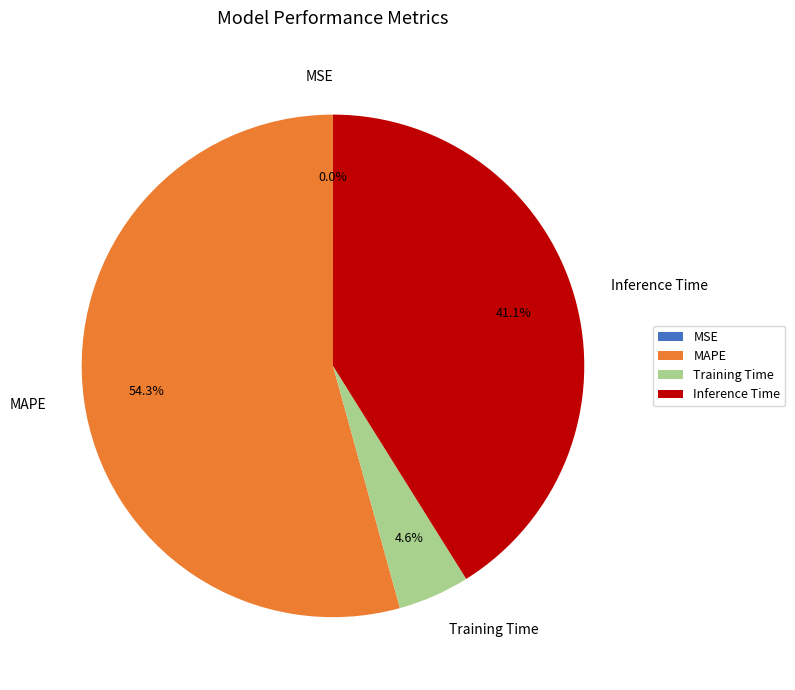

To the nearest percent, what is the average slice percentage?

25%